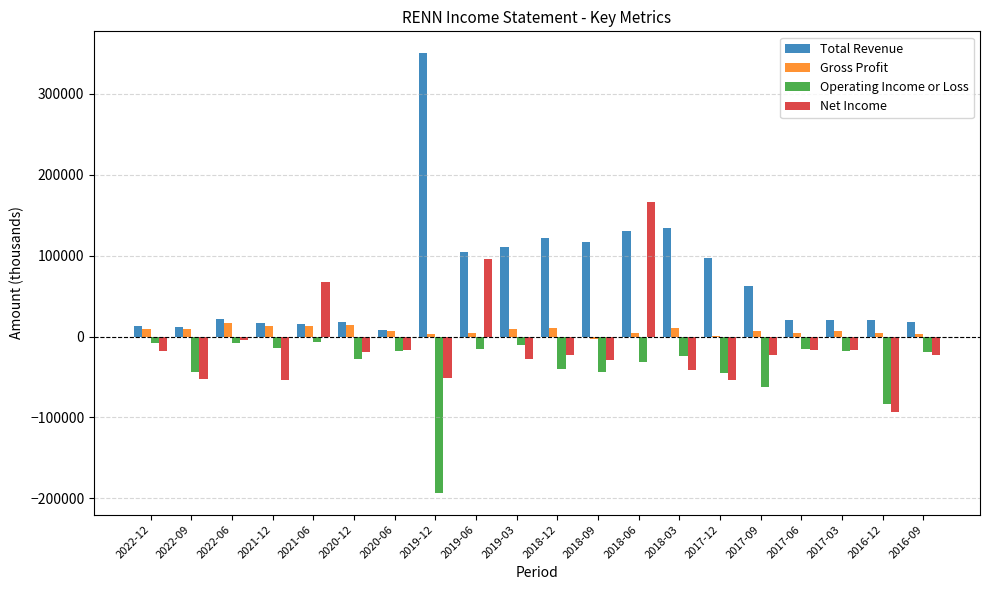

Which series has the largest total across all categories?

Total Revenue